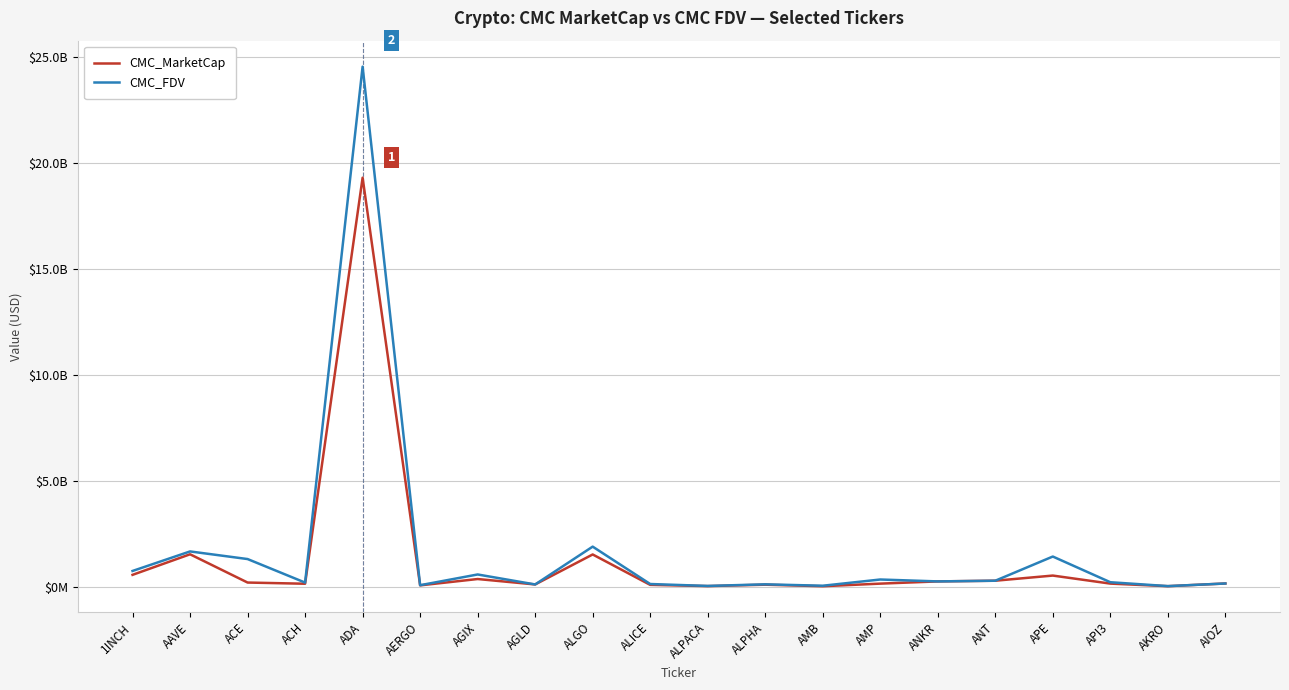

What is the label of the 12th point from the right?

ALGO